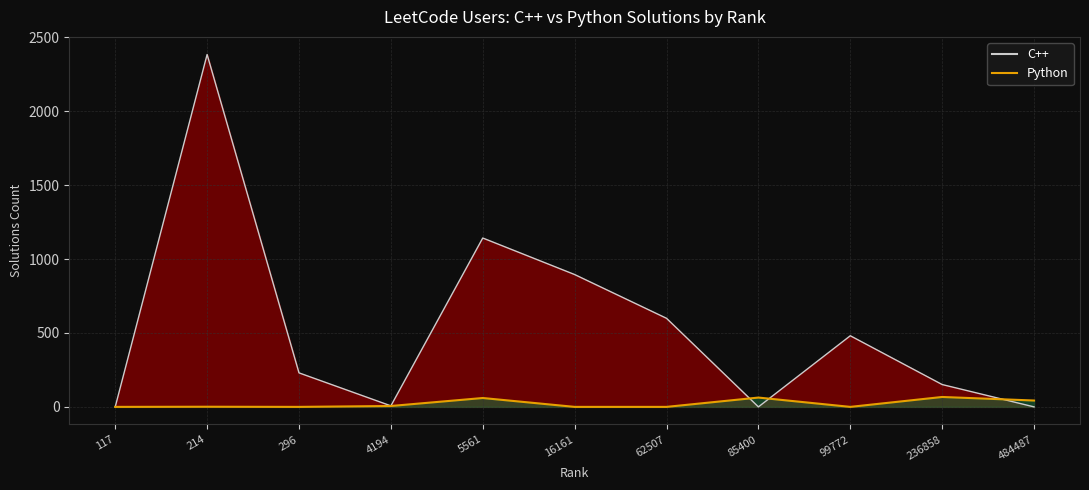

The Python series shows 0 at 296. True or false?

True